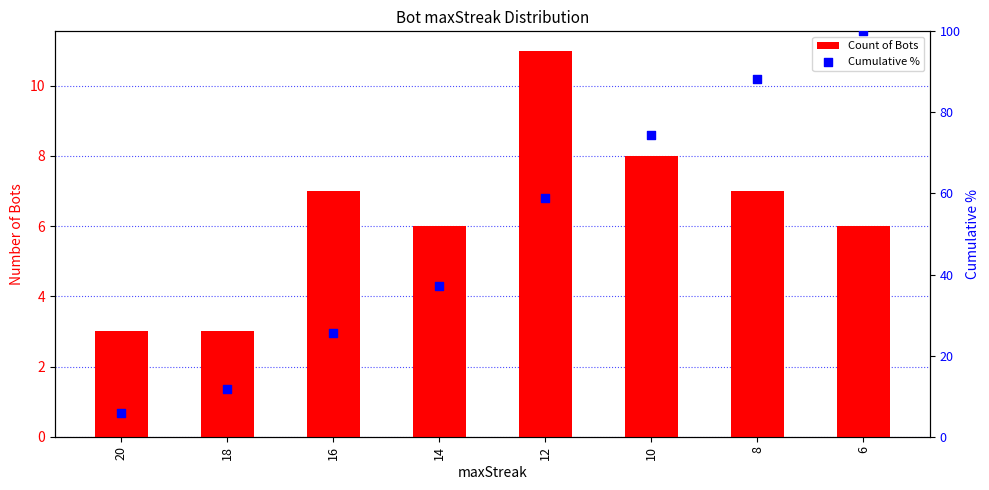

Which series has the largest total across all categories?

Cumulative %